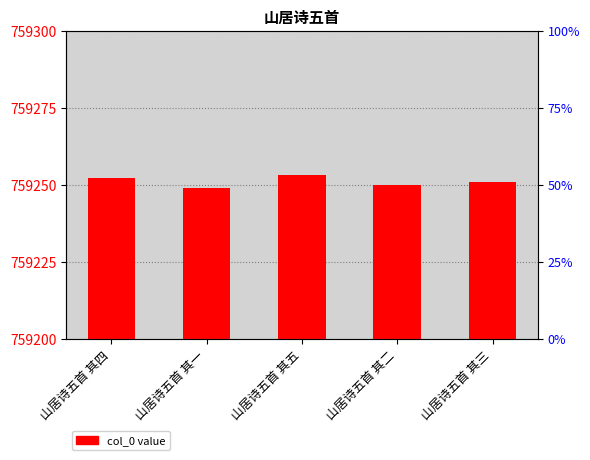

Reading right to left, transcribe all the data shown in this chart.

759251	759250	759253	759249	759252